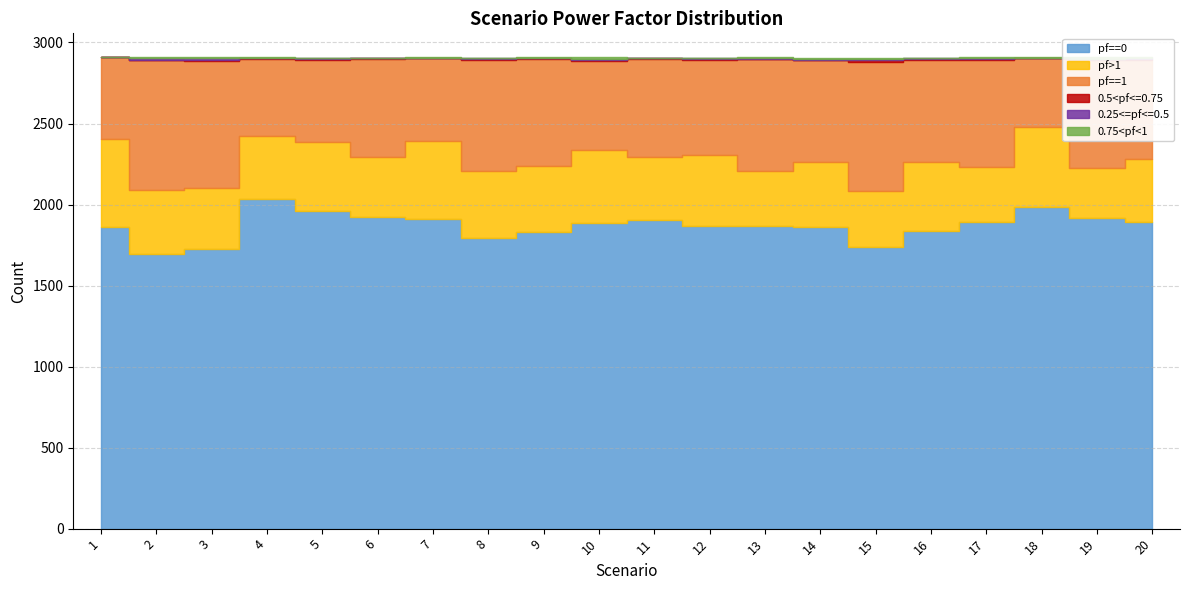

Is the value of pf>1 at 10 greater than the value of pf==0 at 11?

No